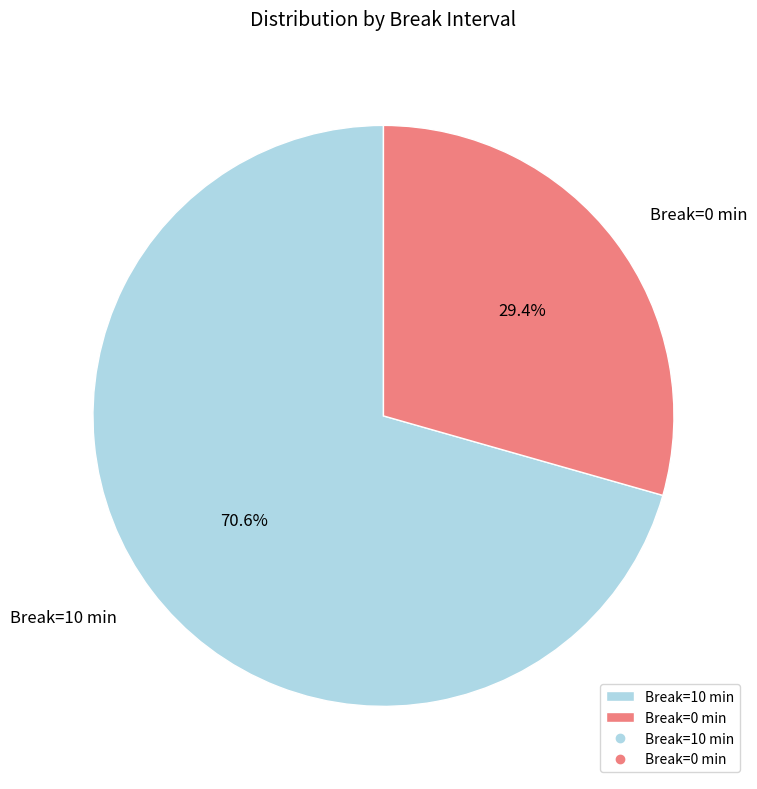

To the nearest percent, what is the average slice percentage?

50%